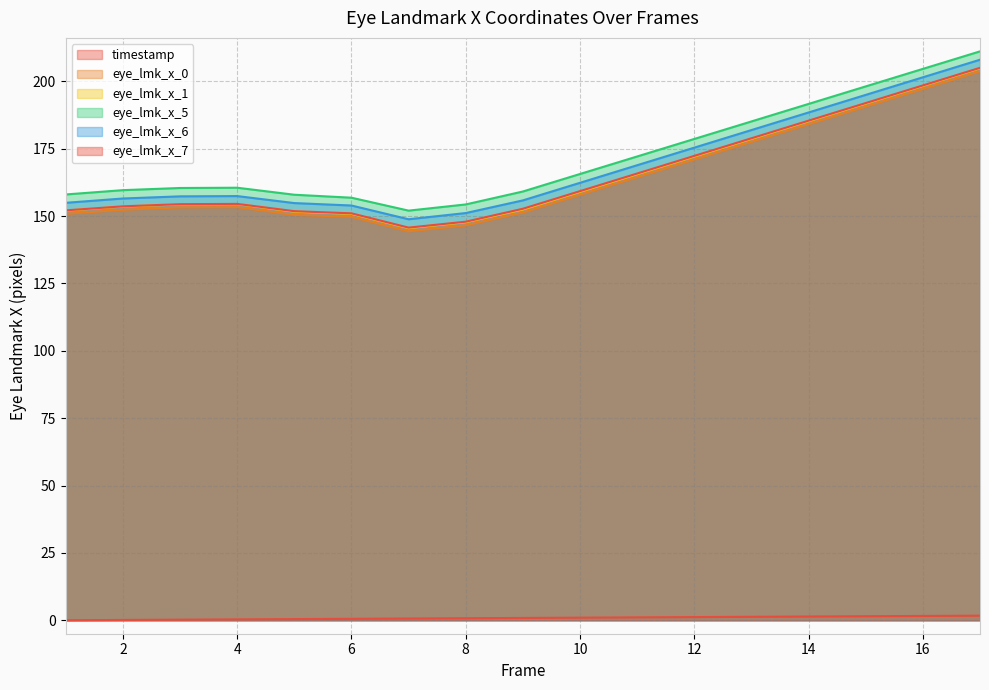

What is the difference between the second highest and minimum values in the eye_lmk_x_7 series?

8.8